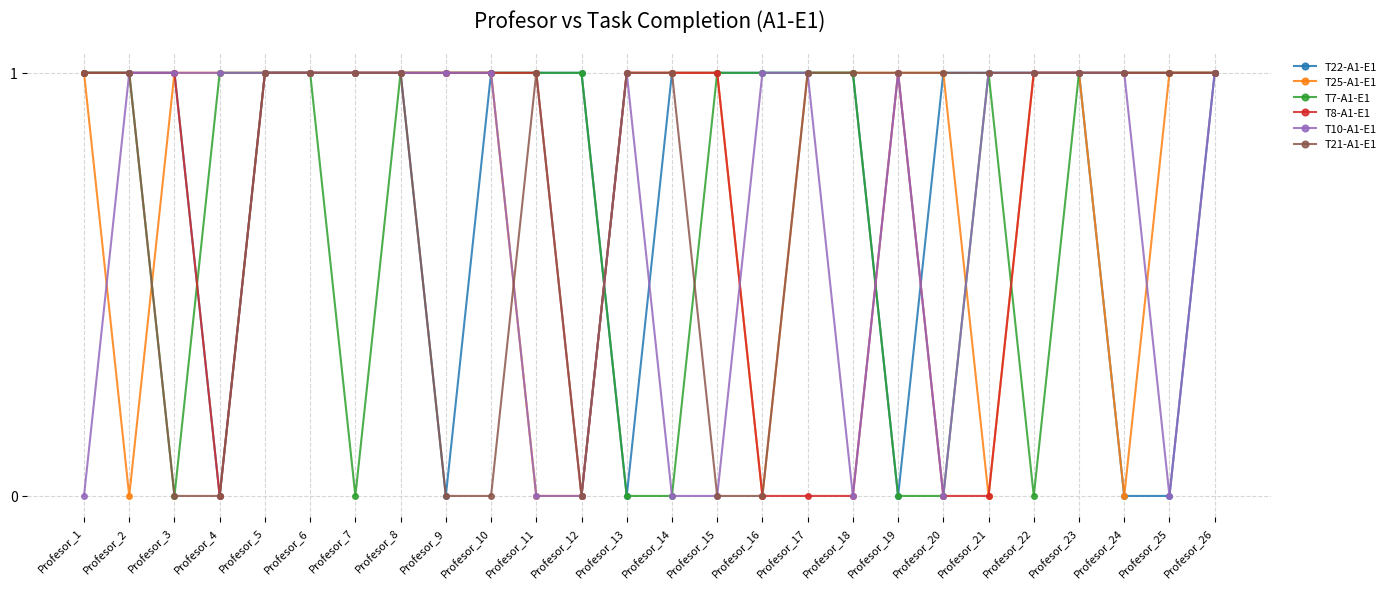

The T10-A1-E1 series shows -1 at Profesor_11. True or false?

False